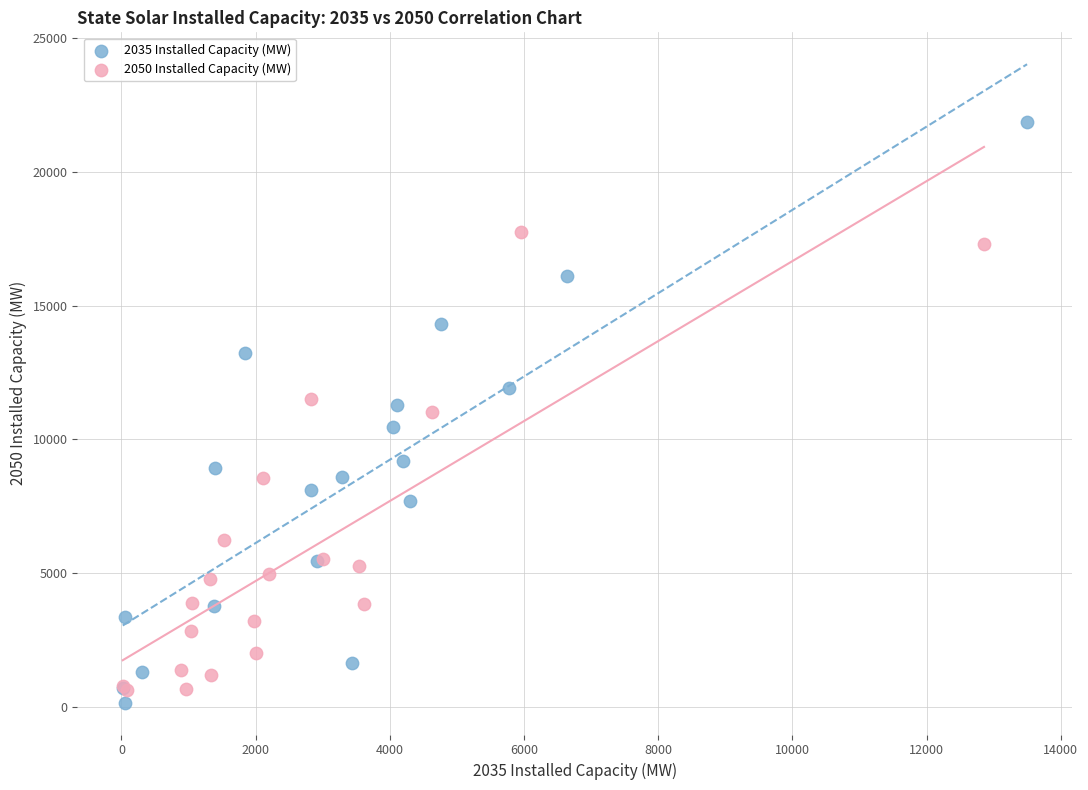

Which series reaches the maximum Y coordinate?

2035 Installed Capacity (MW)